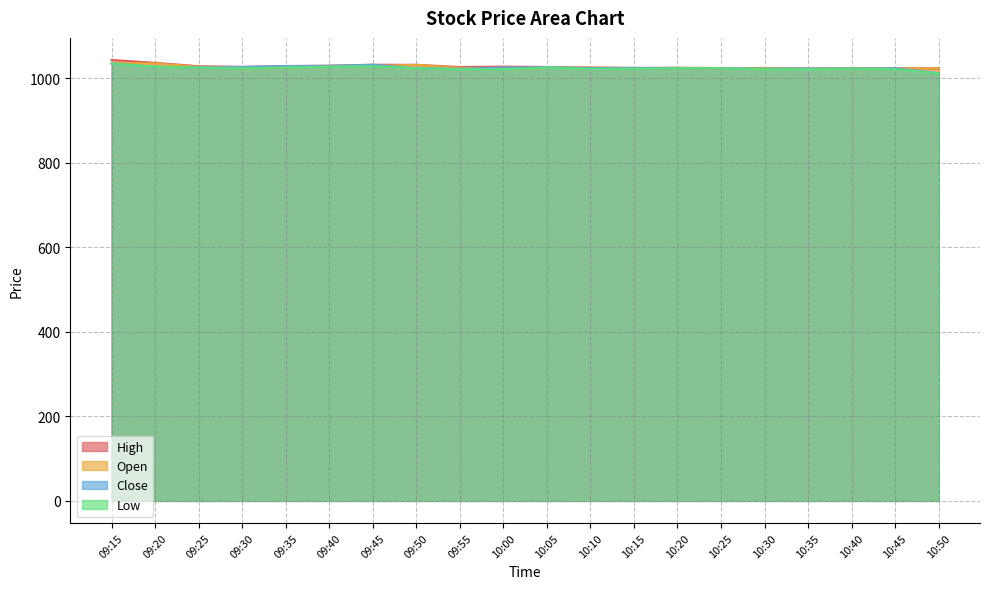

Which series changed the most between 10:05 and 10:35?

Low